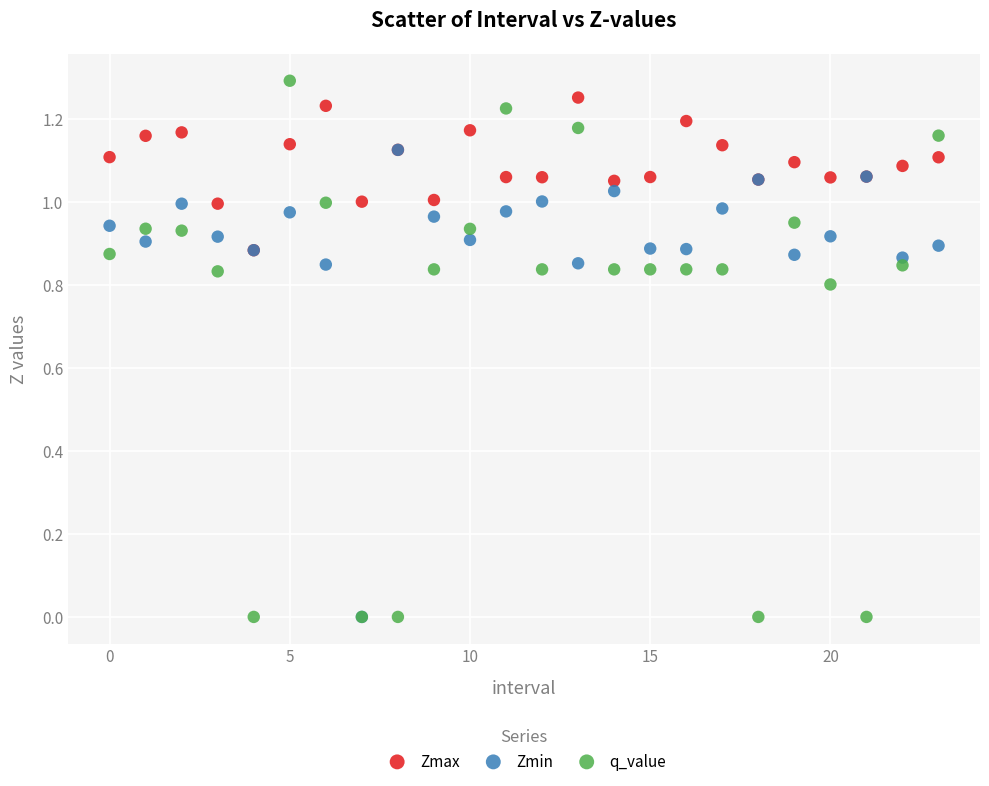

What are all the series names shown in the legend?

Zmax, Zmin, q_value